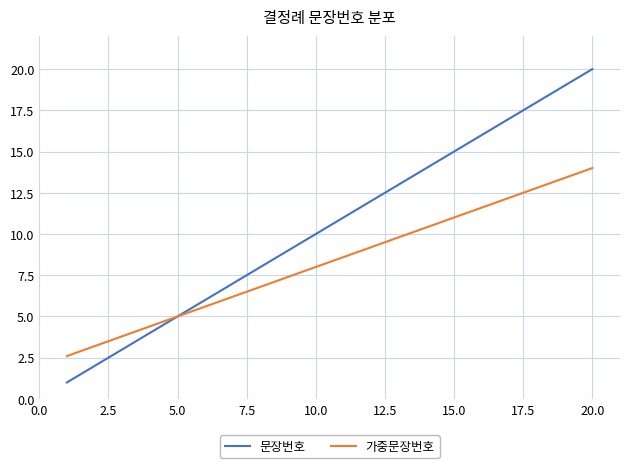

True or false: 가중문장번호 has more than 2 points higher than both neighbors.

False